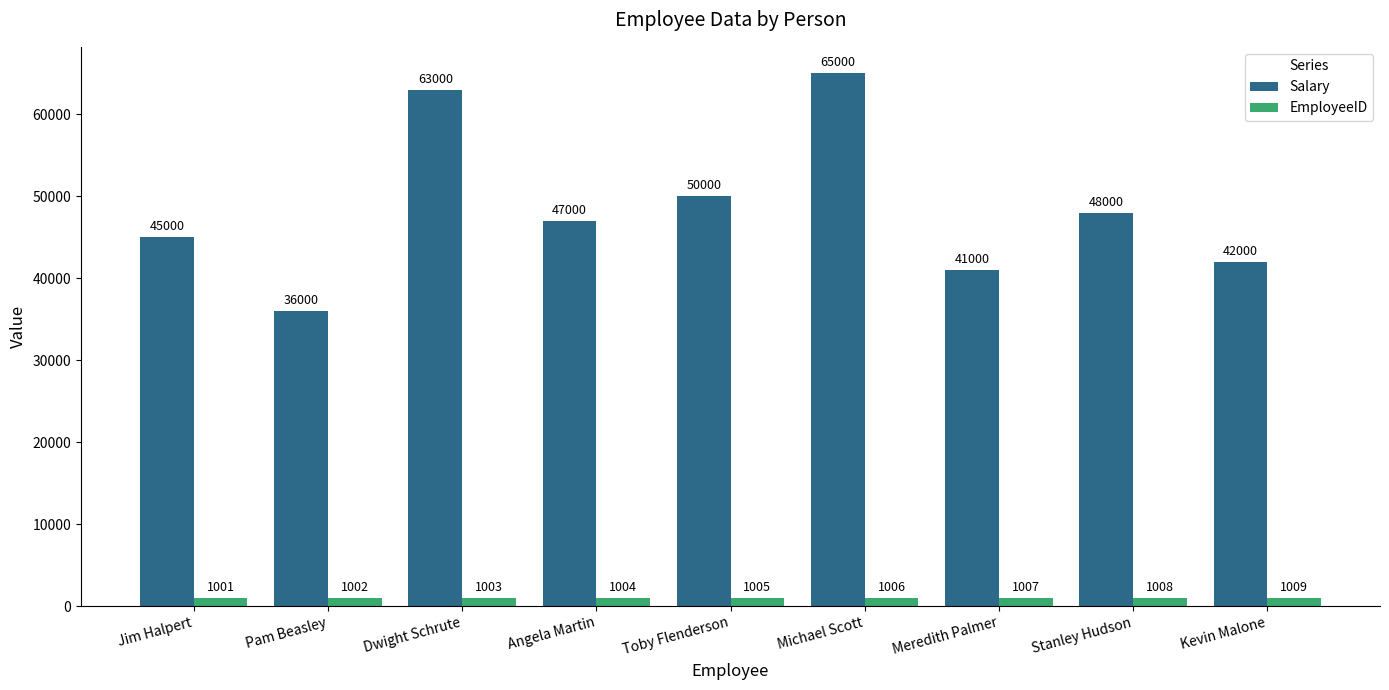

What is the value of the EmployeeID bar at the 5th from the left?

1005